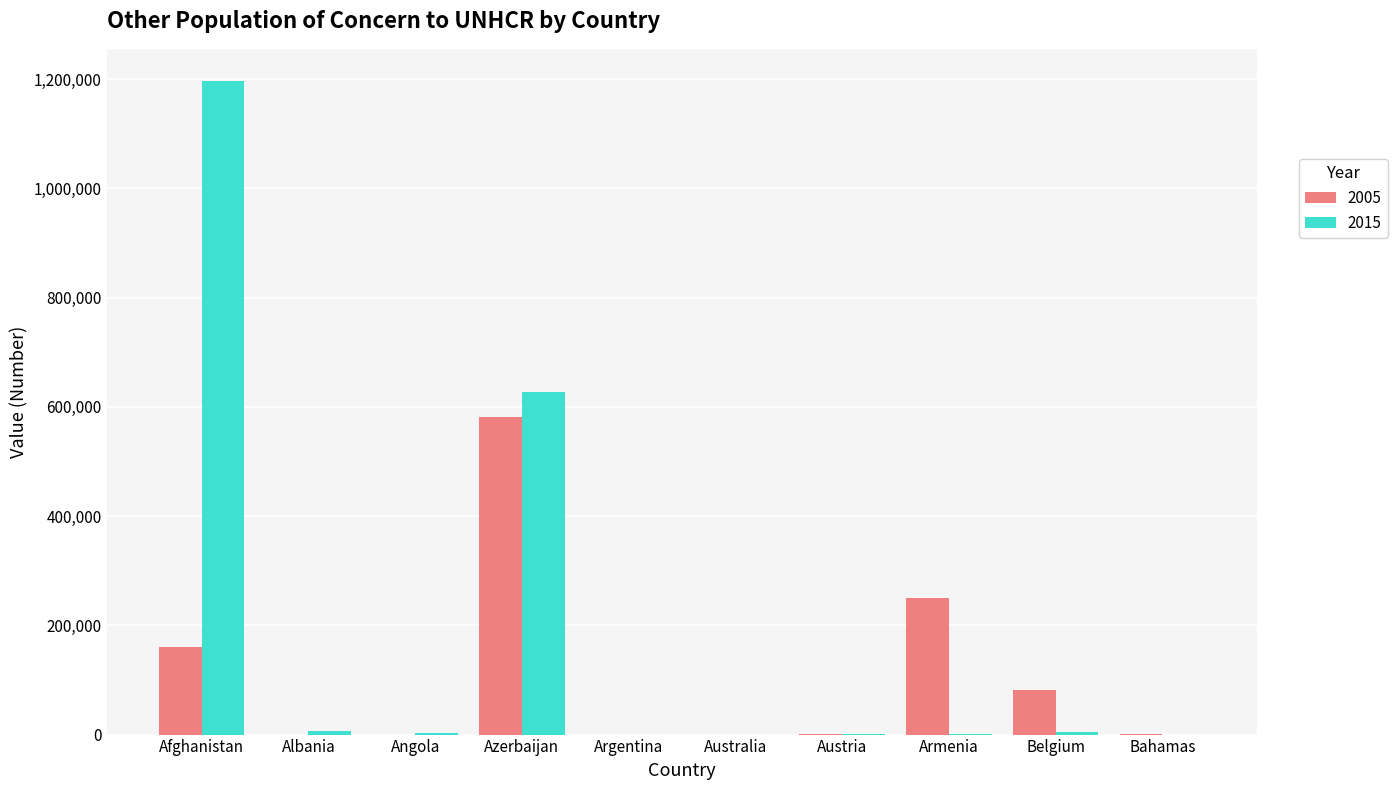

What is the sum of all 2005 values?

1074648